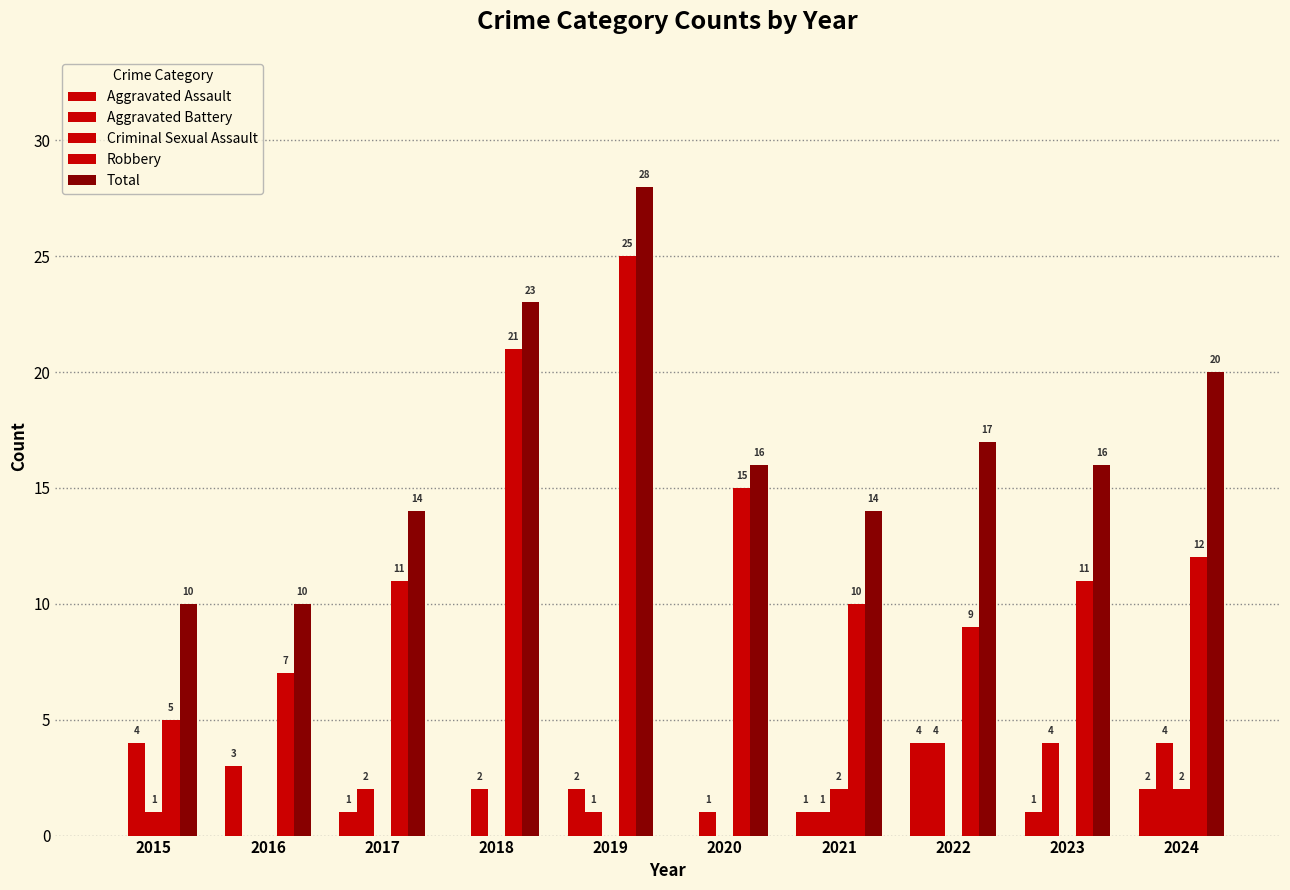

What is the sum of all Criminal Sexual Assault values?

5